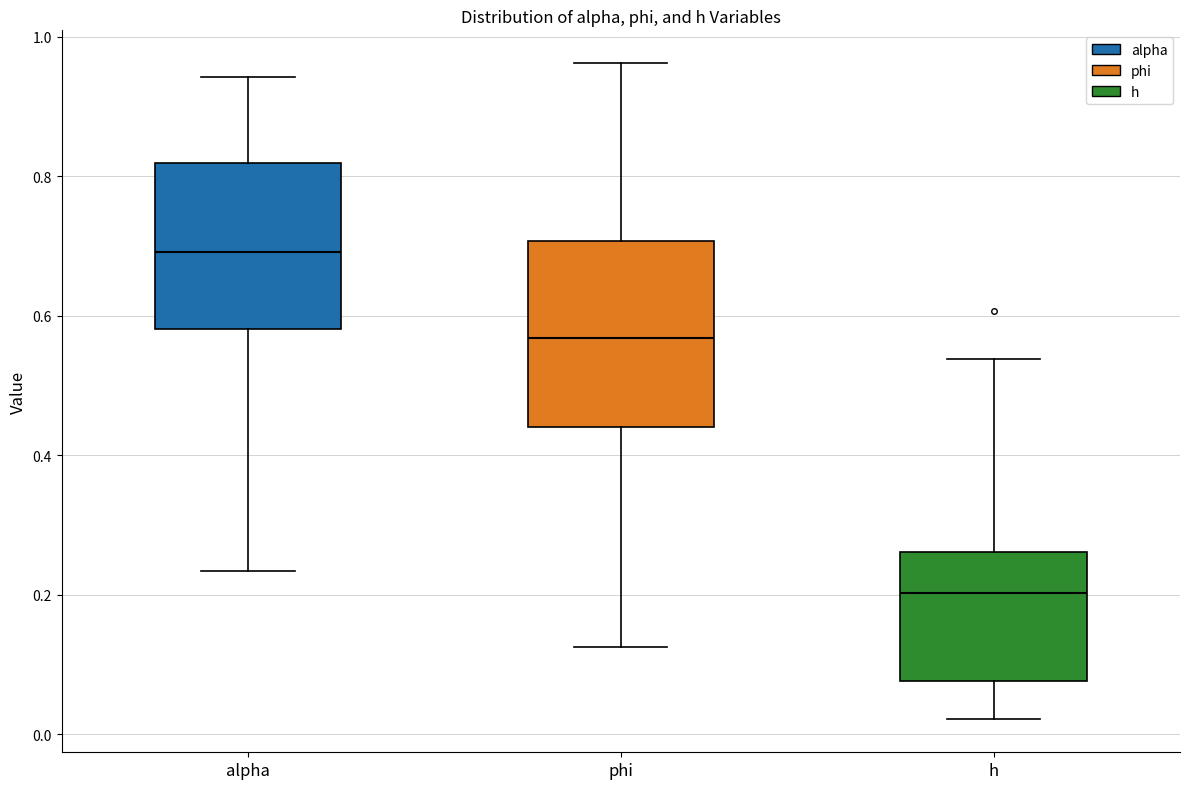

Where is the lower edge of the box for phi on the y-axis? The values are not printed on the chart, so give them approximately, as read against the axis.

0.44